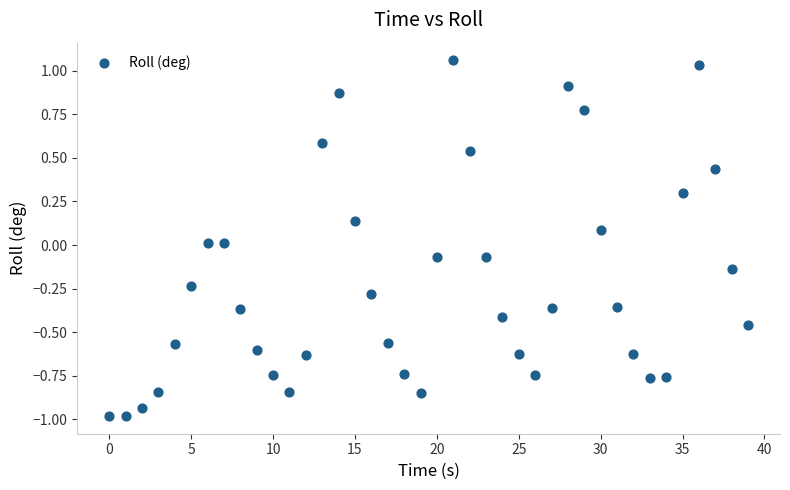

What is the range of X values (max minus min)?

39.0